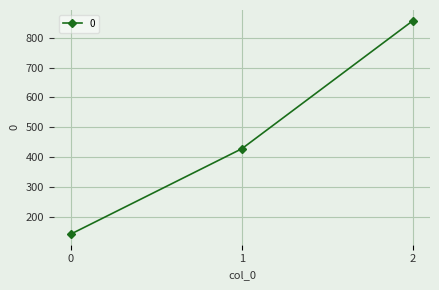

What is the greatest value displayed?

857.1